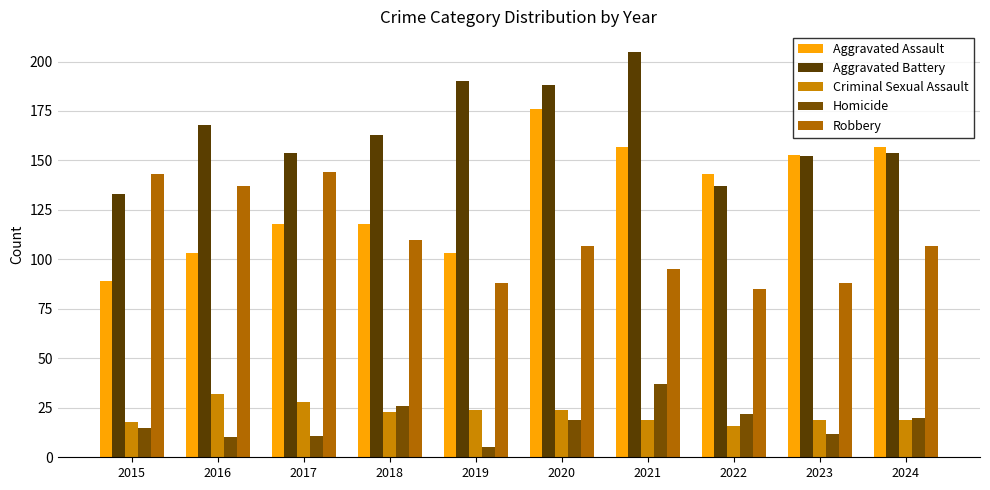

Between 2019 and 2020, which series saw the biggest shift?

Aggravated Assault